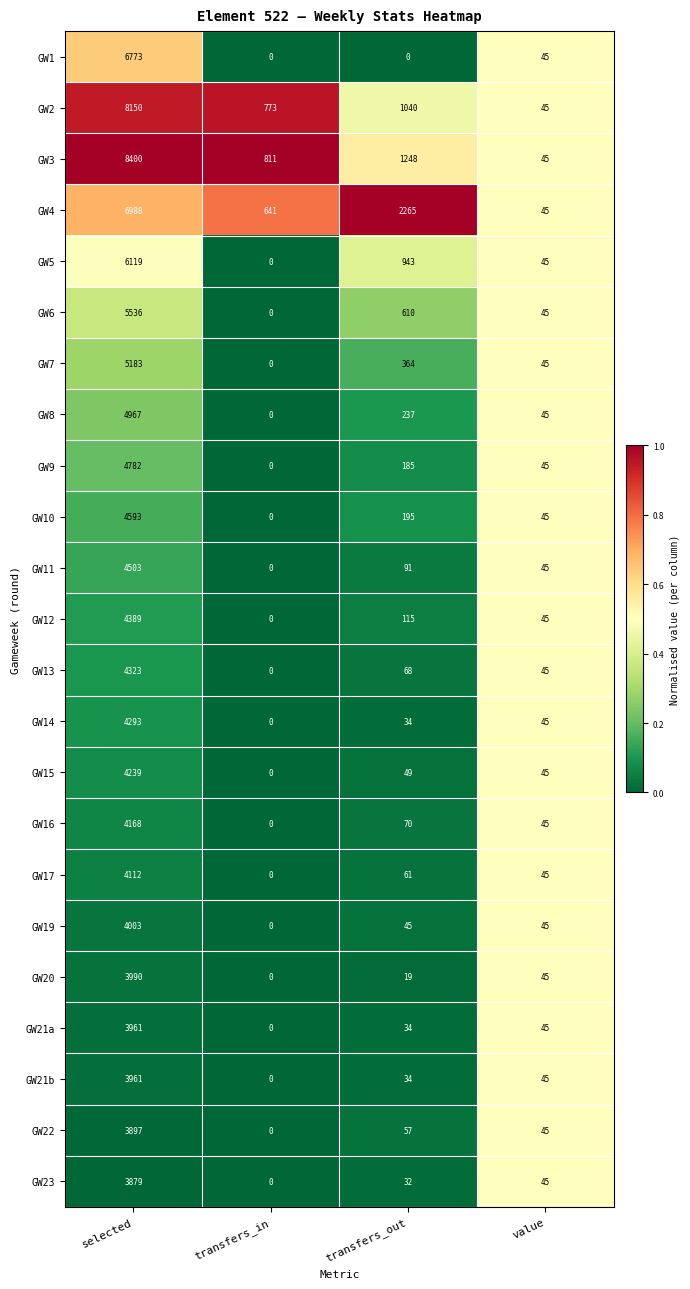

What is the spread (max minus min) of values at transfers_in?

811